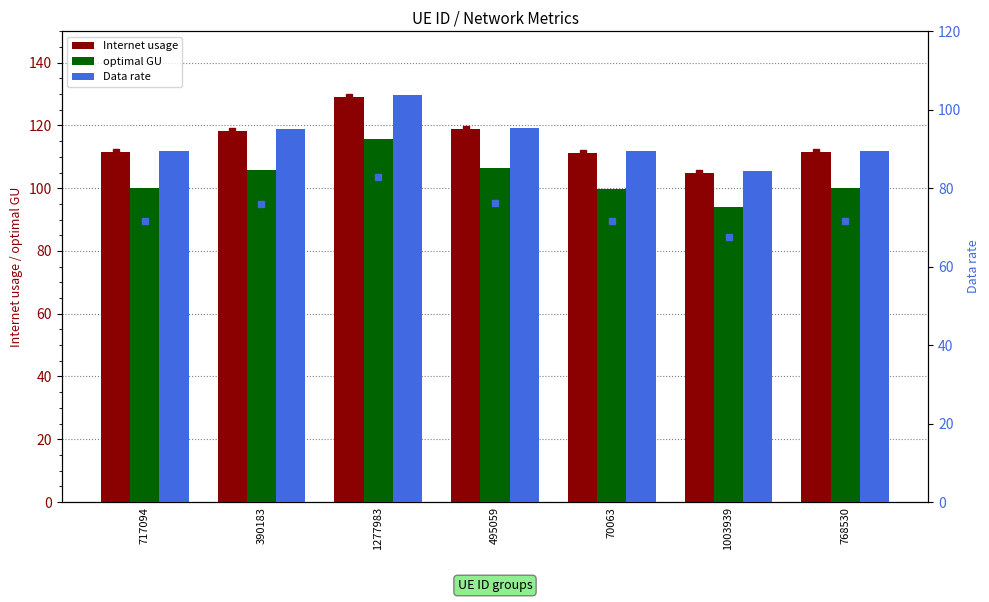

Is it true that Internet usage equals 158.5 at 495059?

False